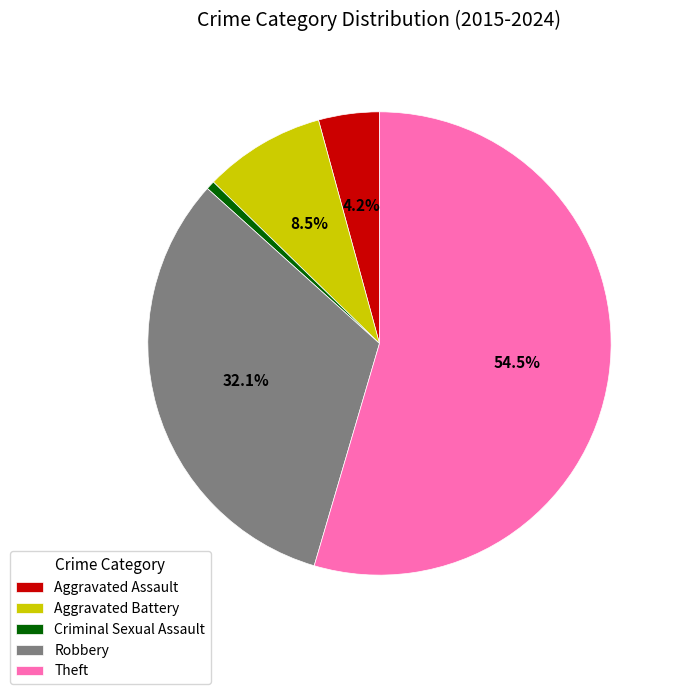

The Criminal Sexual Assault slice represents 1% of the pie. True or false?

True